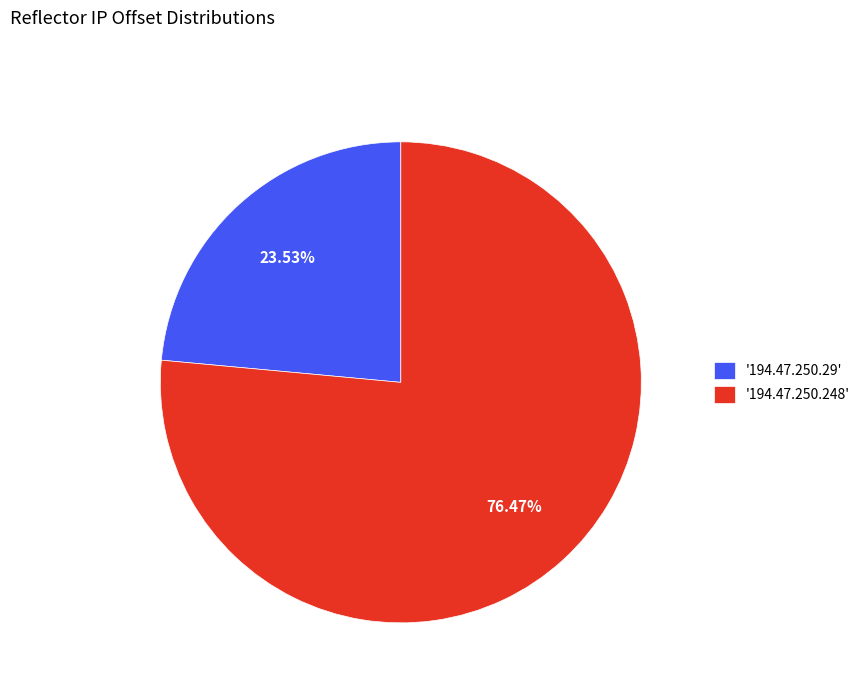

What is the largest slice in the pie chart?

'194.47.250.248'